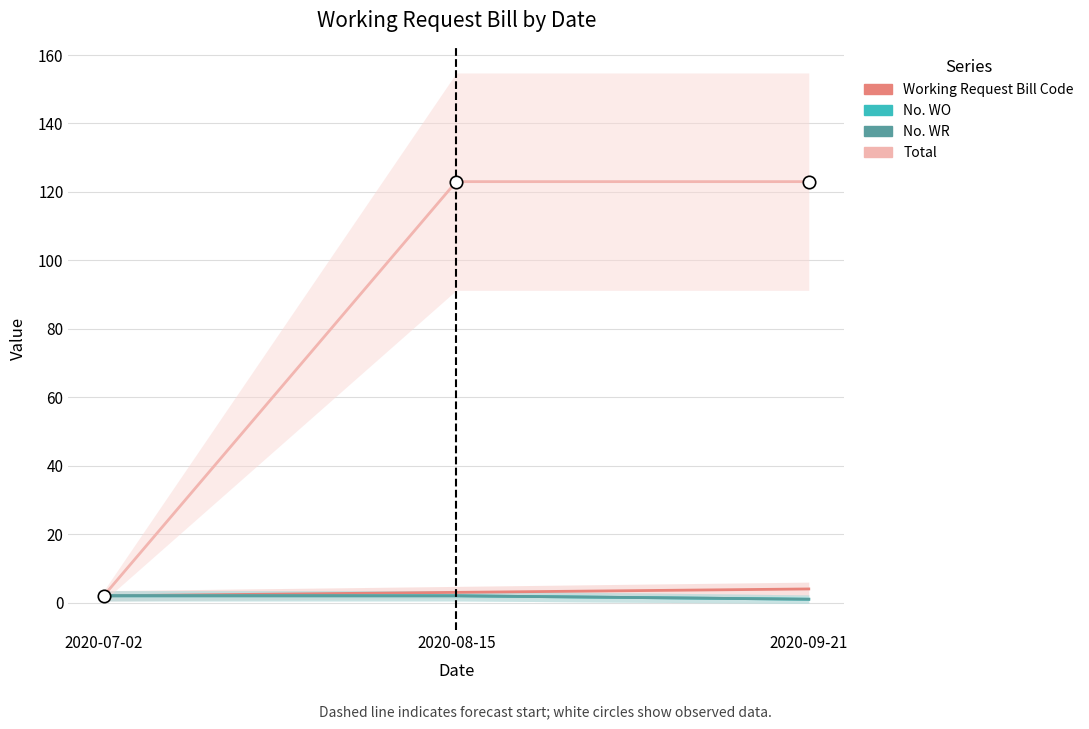

Which series reaches the minimum Y coordinate?

No. WO